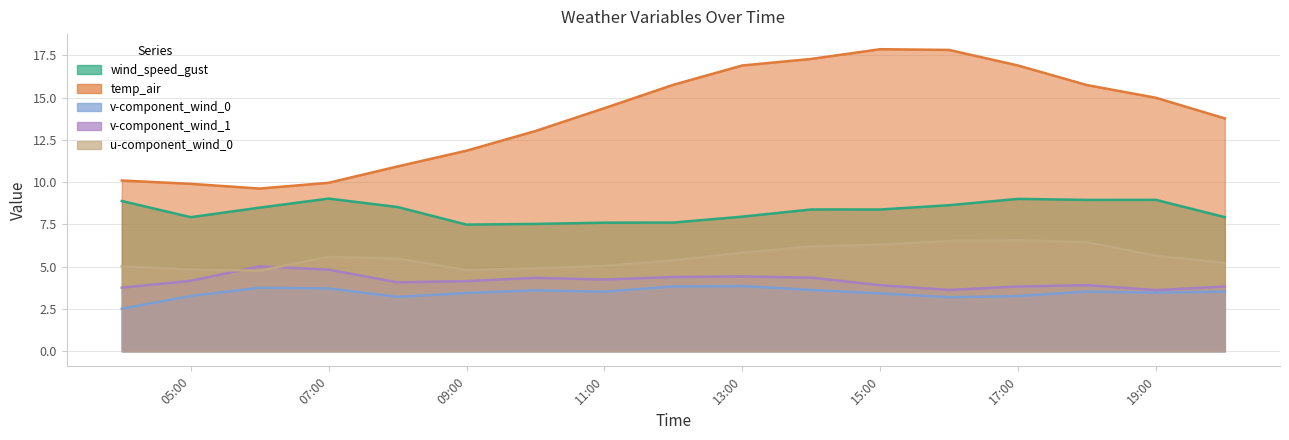

What is the sum of the v-component_wind_1 values at 2021-07-06 08:00:00 and 2021-07-06 10:00:00?

8.4